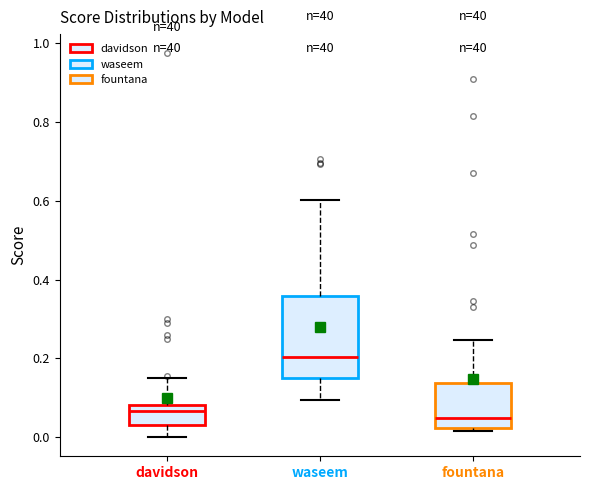

Reading left to right, read every box against the y-axis: the position of its median line, the range the box covers, and the ends of its whiskers. The values are not printed on the chart, so give them approximately, as read against the axis.

davidson: median 0.06, box 0.04 to 0.08, whiskers 0.00 to 0.16
waseem: median 0.20, box 0.16 to 0.36, whiskers 0.10 to 0.60
fountana: median 0.04, box 0.02 to 0.14, whiskers 0.02 (just below the box's lower edge) to 0.24